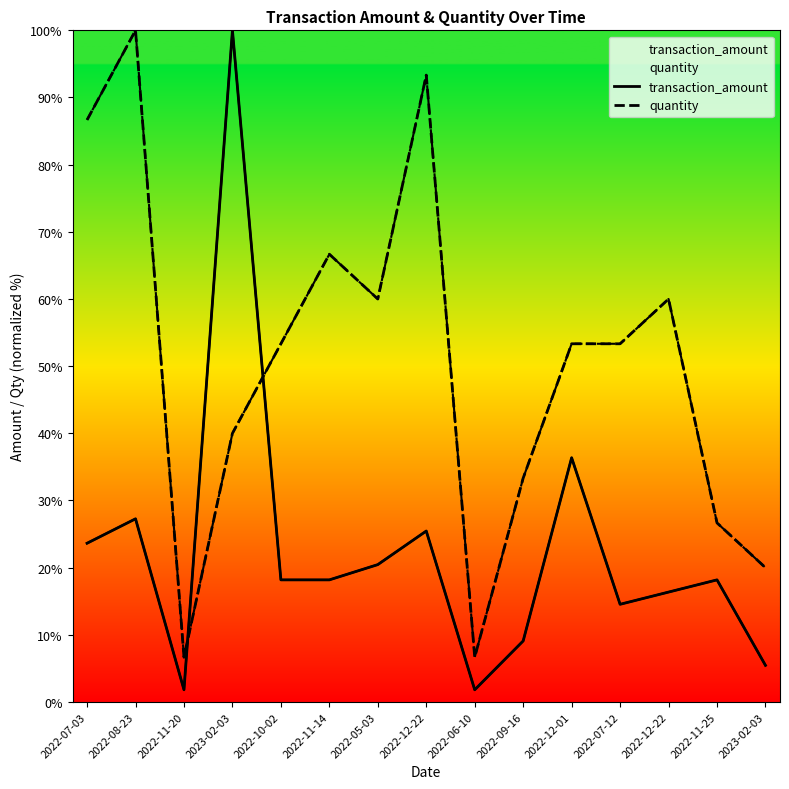

The transaction_amount series shows 1.8 at 2022-06-10. True or false?

True